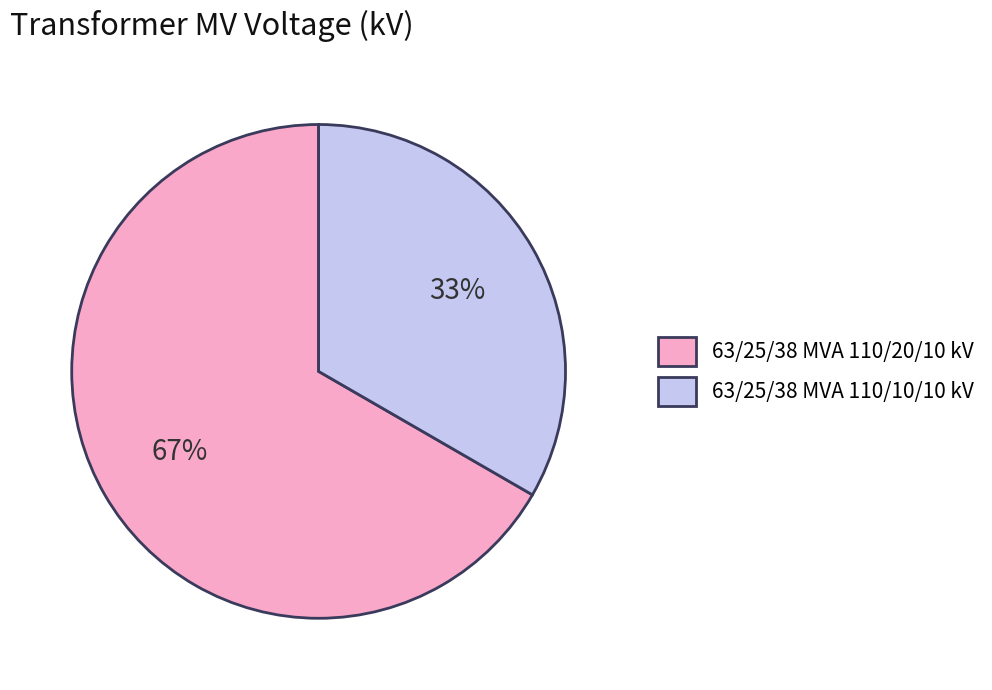

Does 63/25/38 MVA 110/20/10 kV account for over 50% of the chart?

Yes